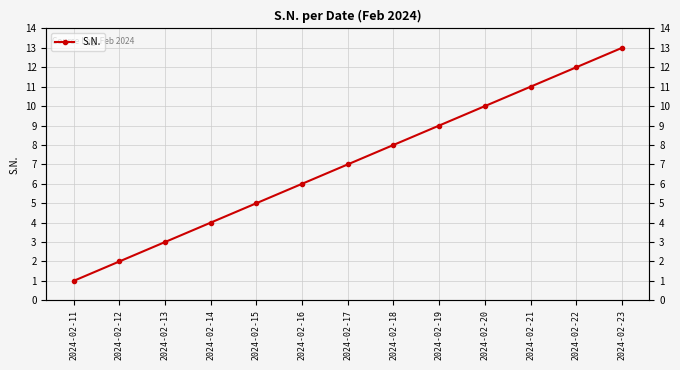

Where is the data nearest to the value 7?

2024-02-17